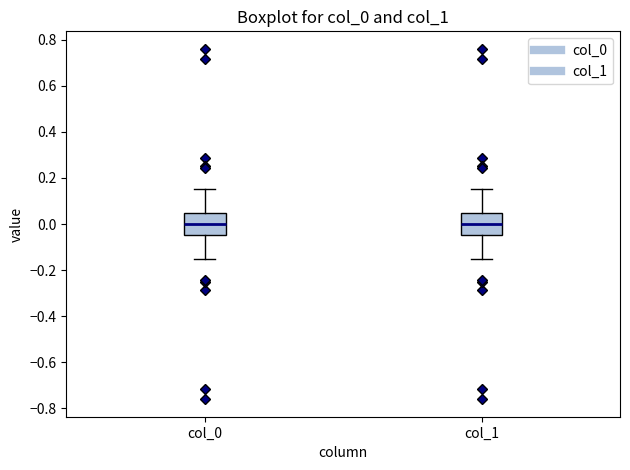

Reading left to right, read every box against the y-axis: the position of its median line, the range the box covers, and the ends of its whiskers. The values are not printed on the chart, so give them approximately, as read against the axis.

col_0: median 0.00, box -0.04 to 0.04, whiskers -0.16 to 0.16
col_1: median 0.00, box -0.04 to 0.04, whiskers -0.16 to 0.16